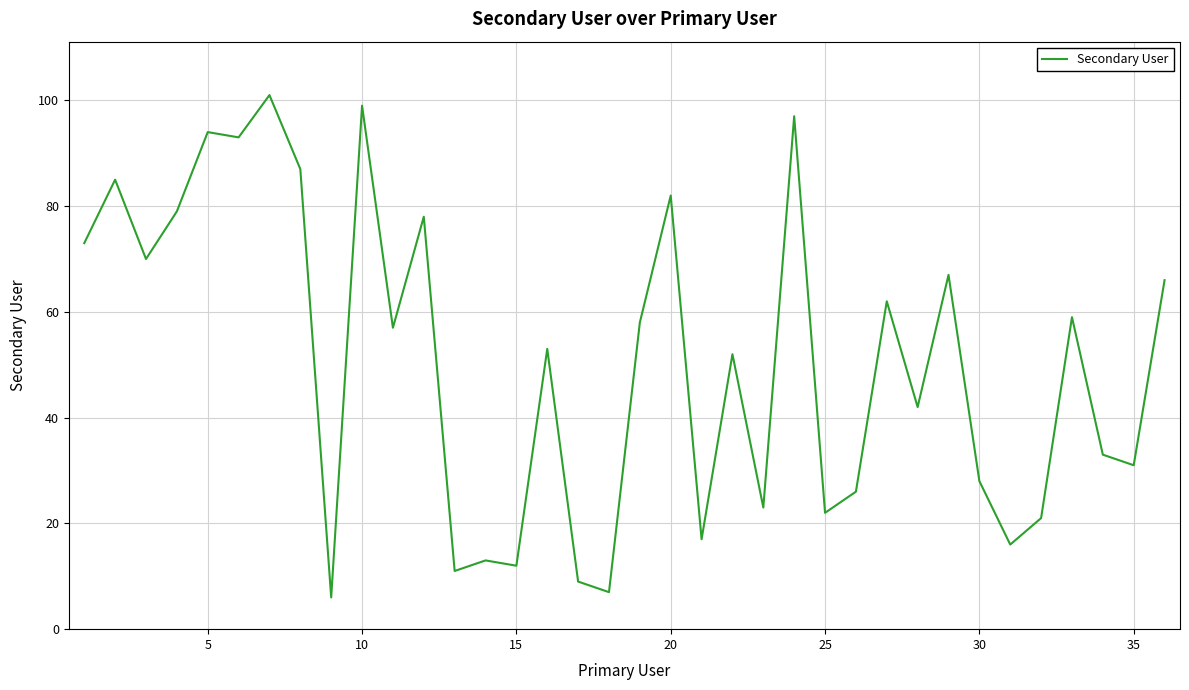

What is the minimum value shown in the chart?

6